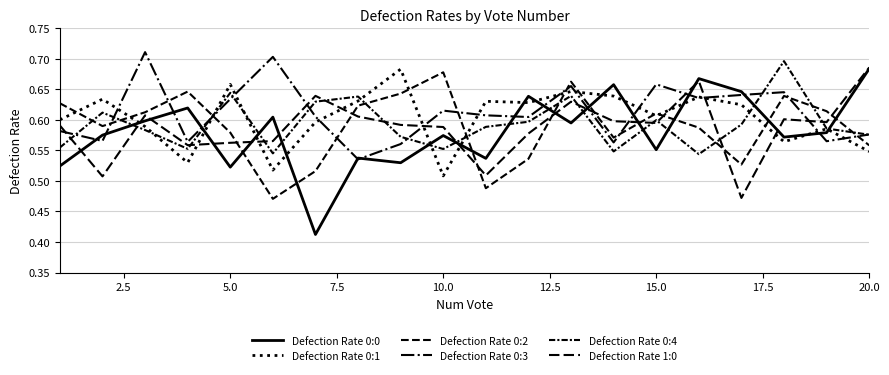

How many lines are shown in the chart?

6